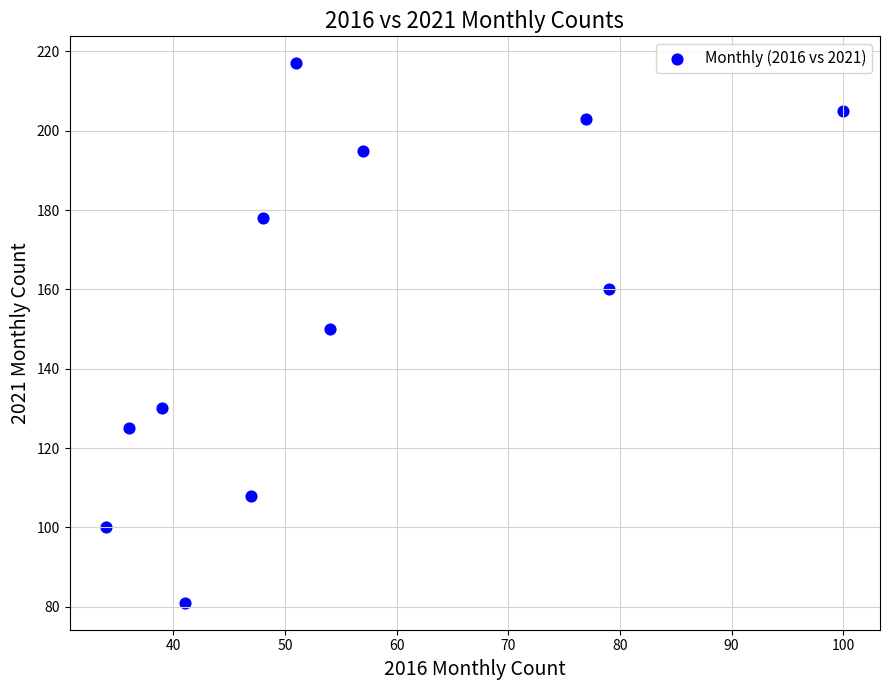

What is the range of Y values (max minus min)?

136